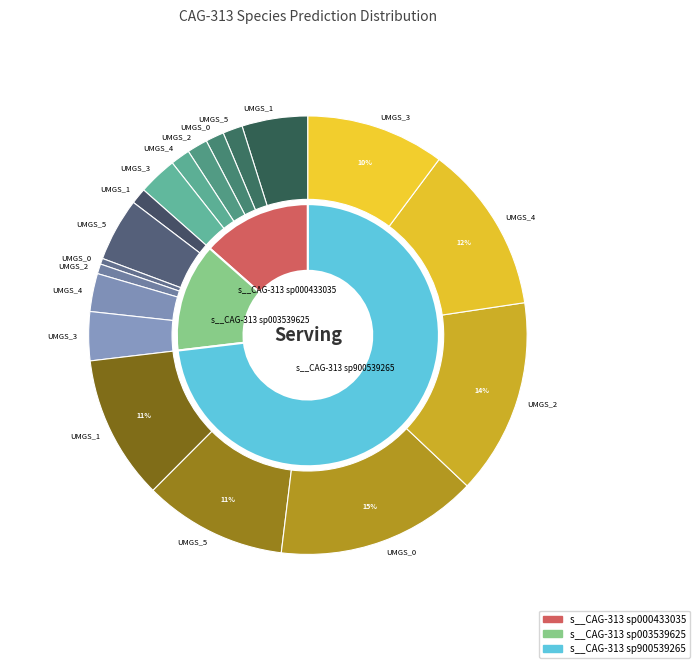

Between label_UMGS115_1.fasta and label_UMGS115_0.fasta, which series saw the biggest shift?

s__CAG-313 sp900539265